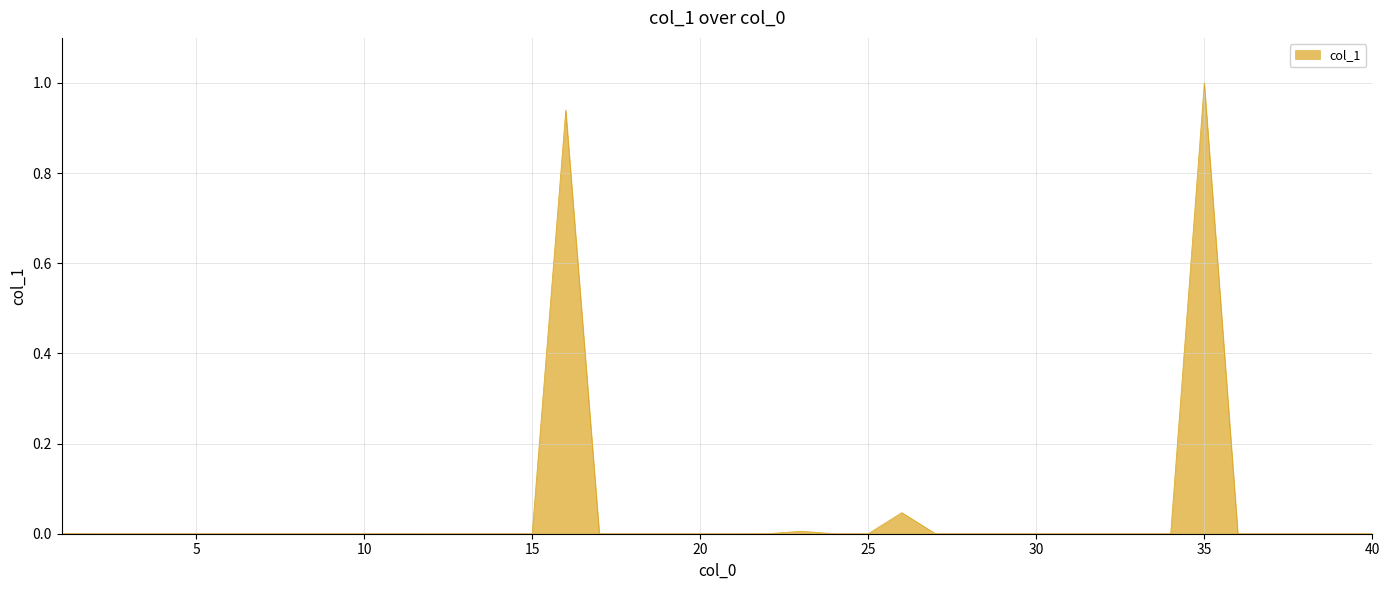

Does the chart have visible grid lines?

Yes